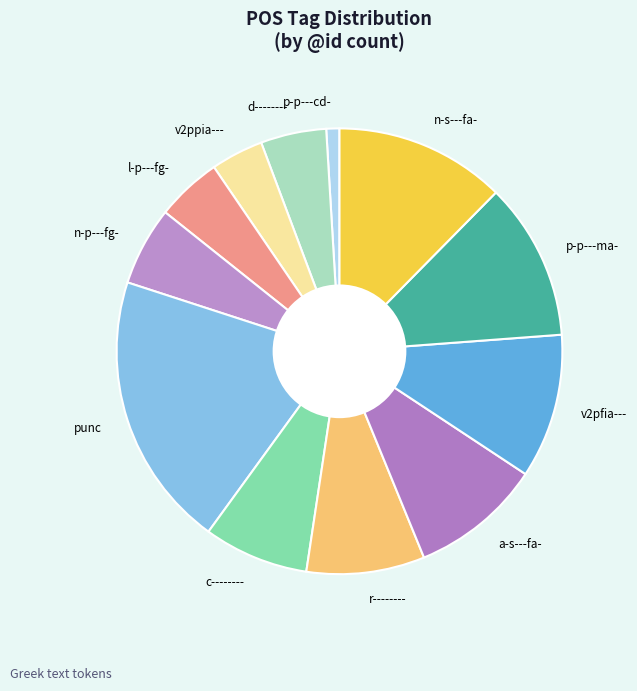

Does d-------- account for over 50% of the chart?

No